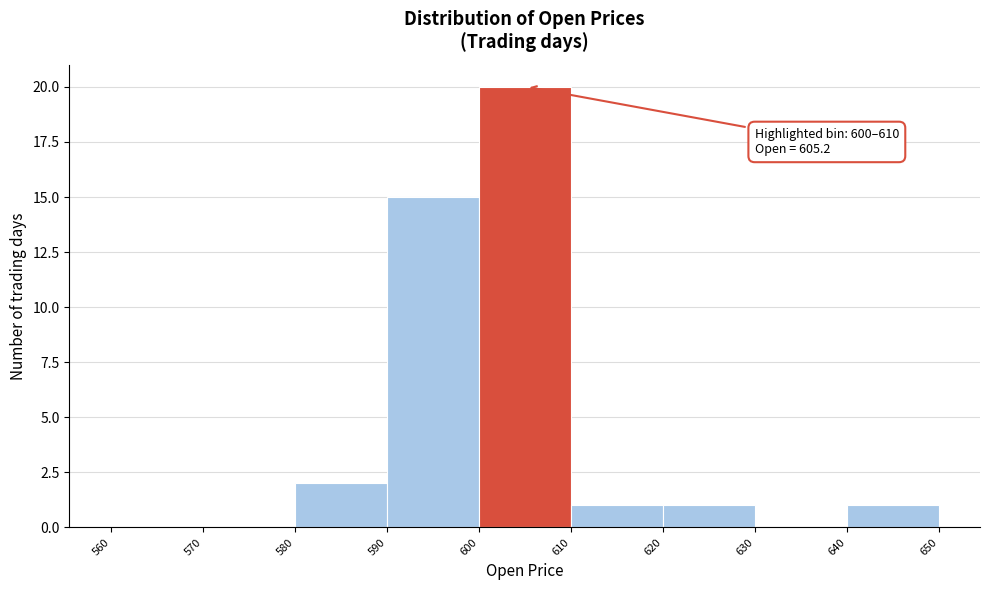

Which range on the x-axis has the tallest bar?

600 to 610